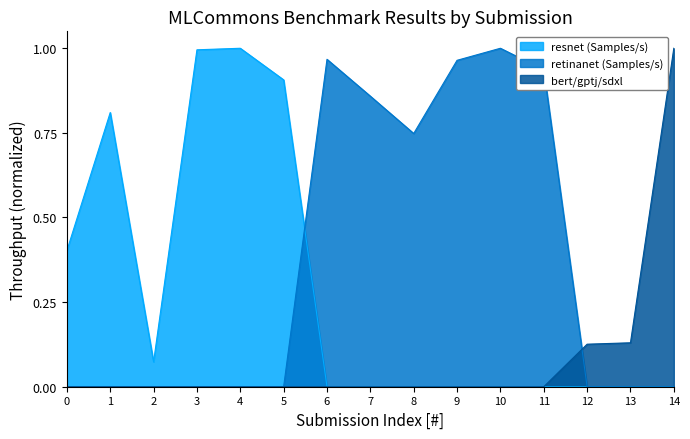

List the series in order of their overall mean, highest first.

retinanet (Samples/s), resnet (Samples/s), bert/gptj/sdxl